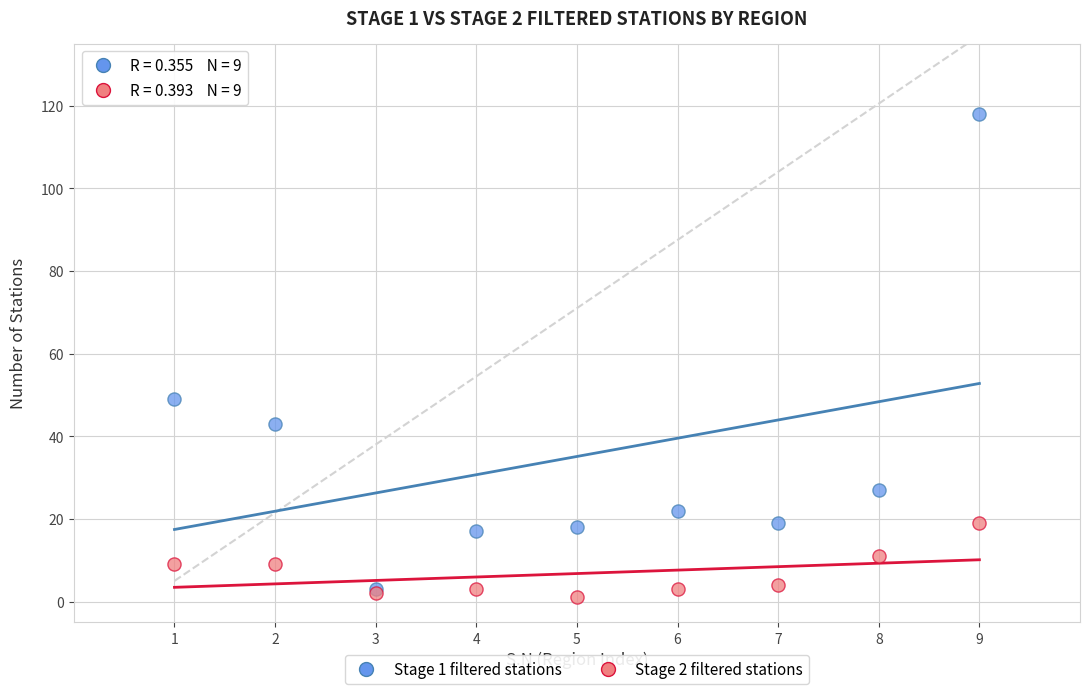

Across all series, what Y value is closest to 59?

49